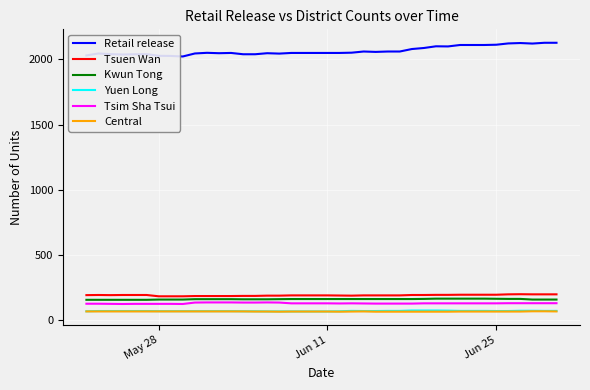

What is the highest value of the Retail release series?

2127